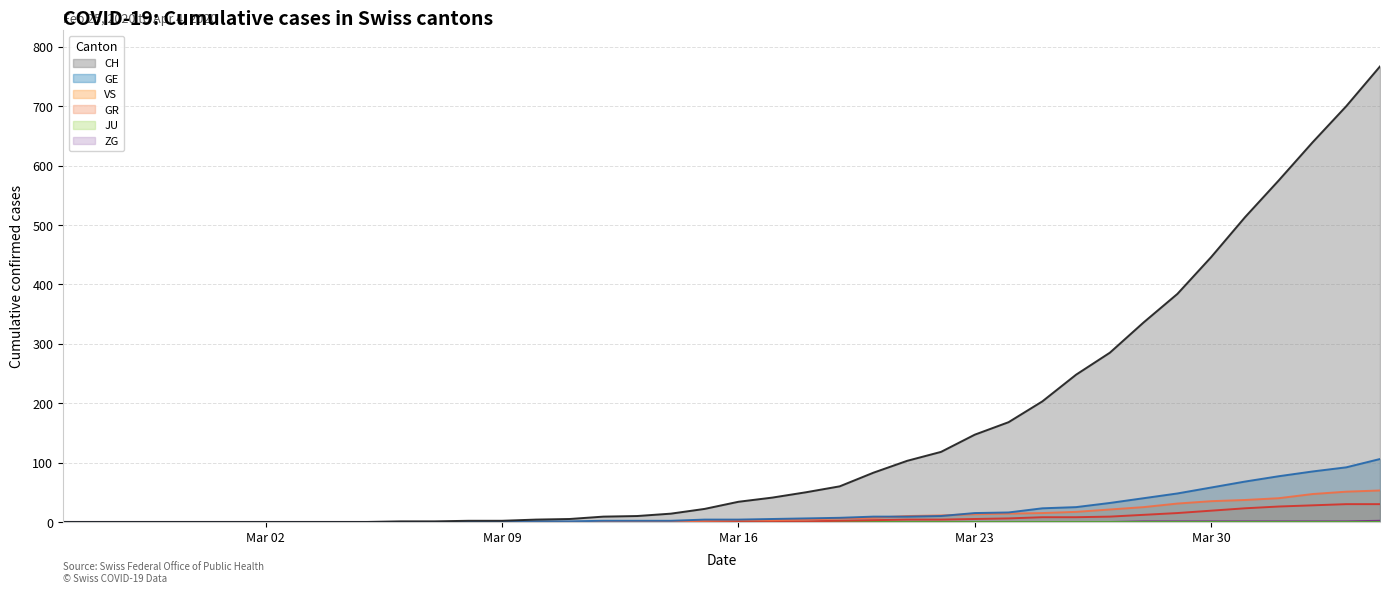

Does the chart display data point markers on the line(s)?

No